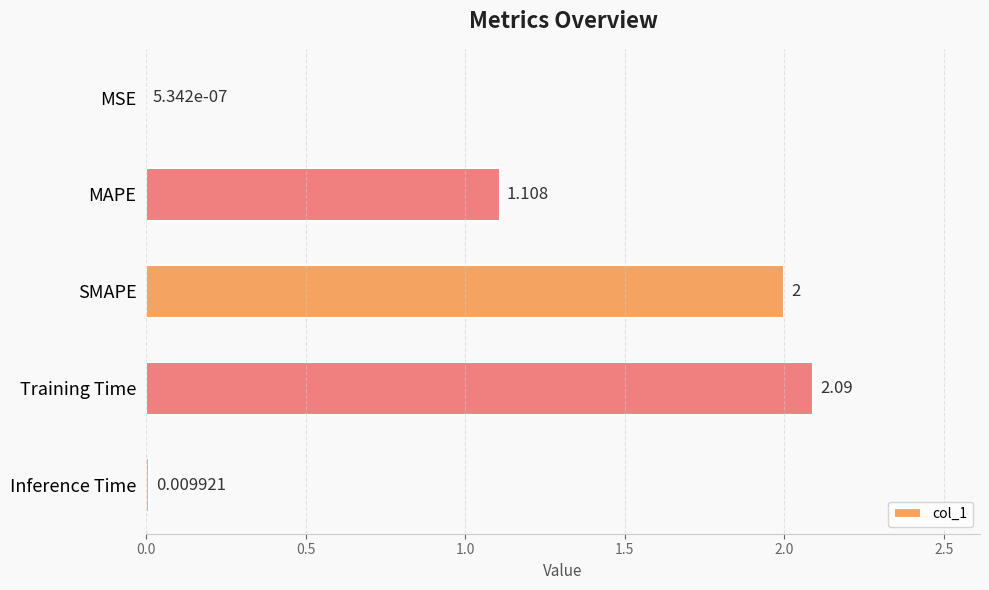

Where is the data nearest to the value 1?

MAPE